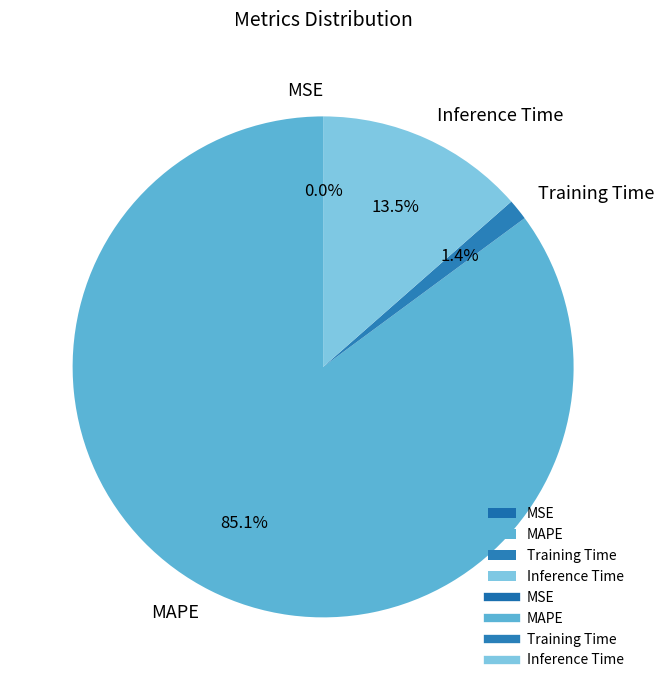

Between Inference Time and Training Time, which is larger?

Inference Time